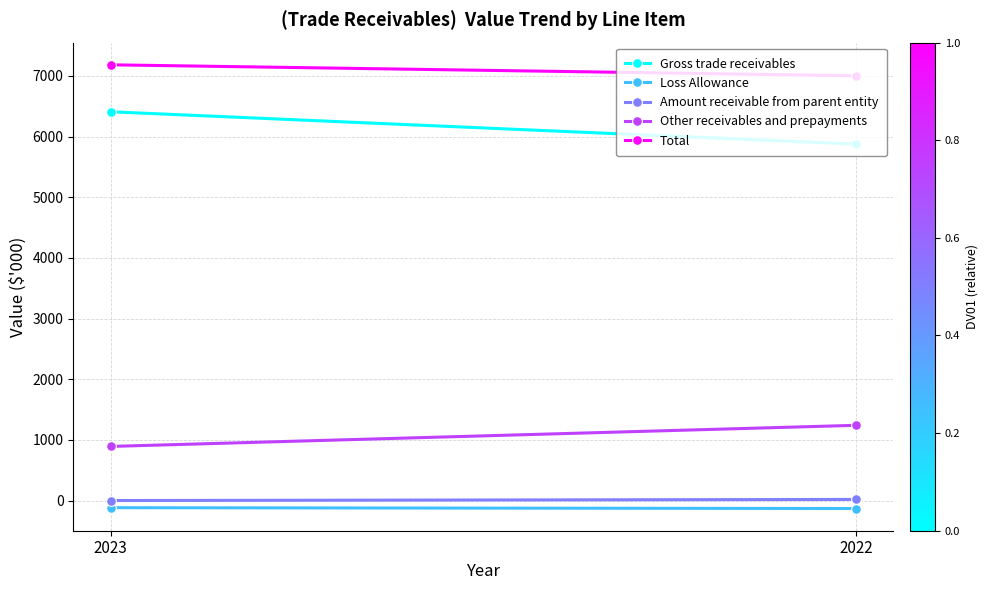

What are all the series names shown in the legend?

Gross trade receivables, Loss Allowance, Amount receivable from parent entity, Other receivables and prepayments, Total